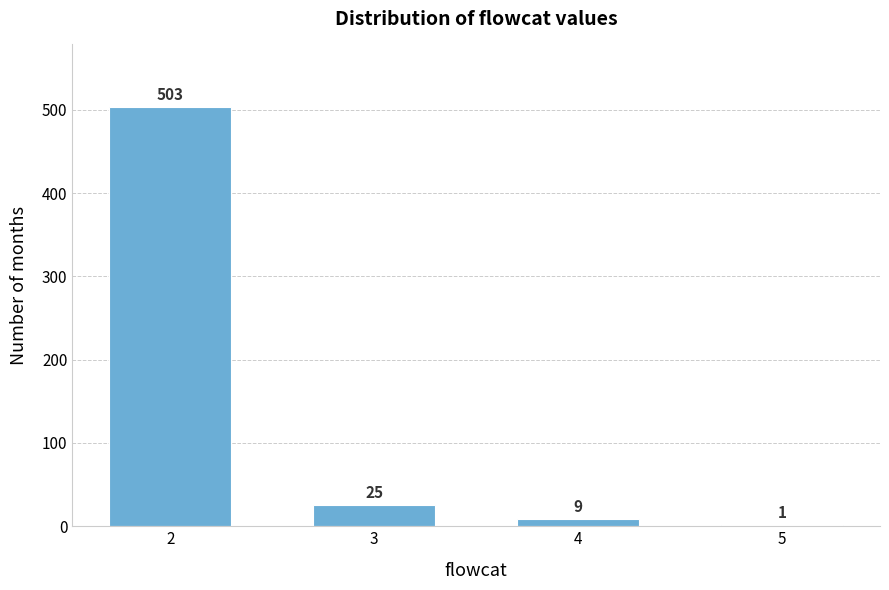

Reading left to right, what are all the values shown in this chart?

2=503	3=25	4=9	5=1